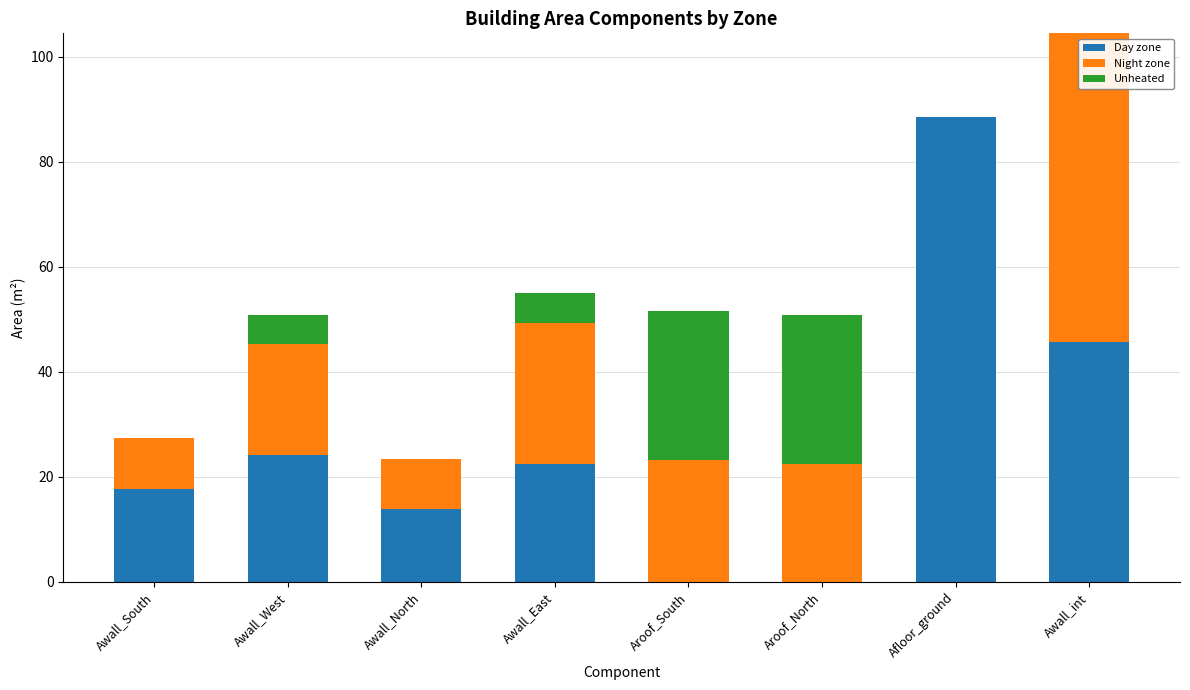

How many values in the Day zone series exceed 22?

4